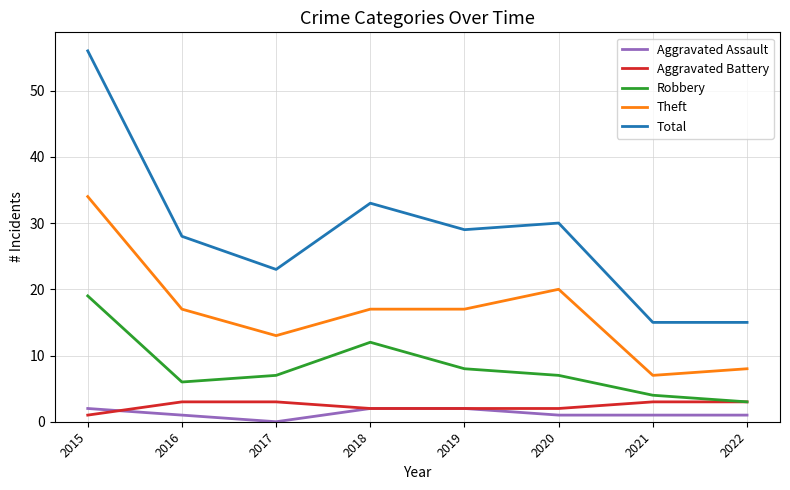

What is the maximum value shown in the chart?

56